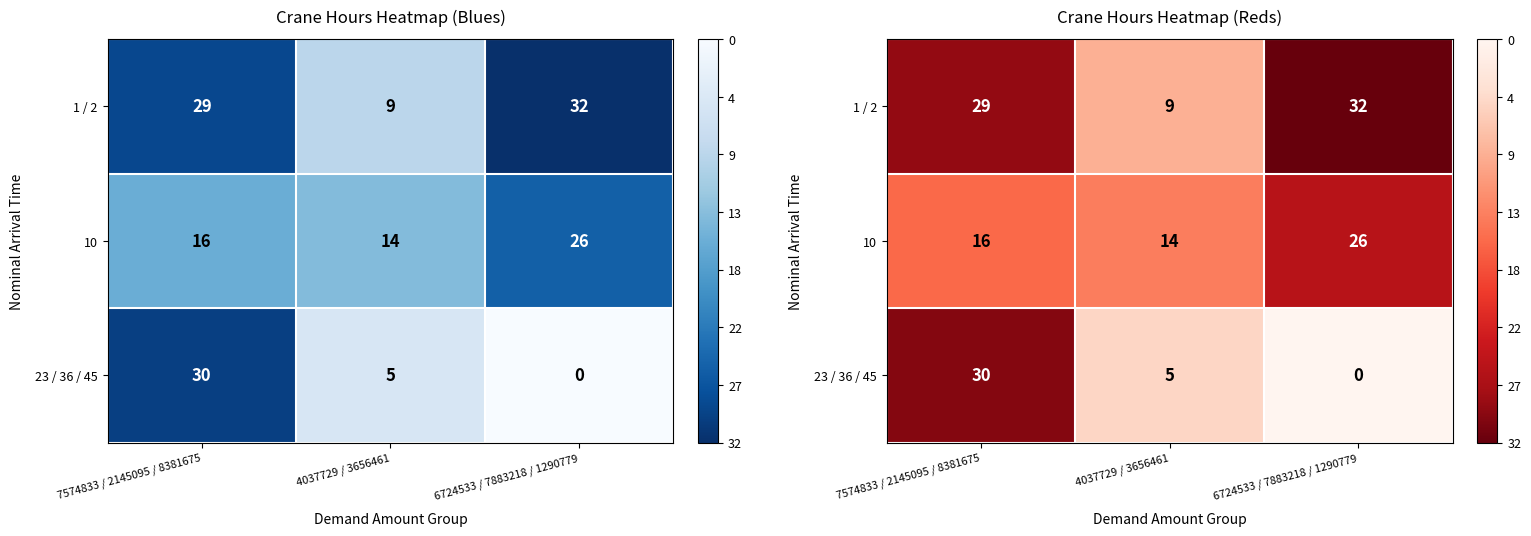

Which series has the largest total across all categories?

1 / 2